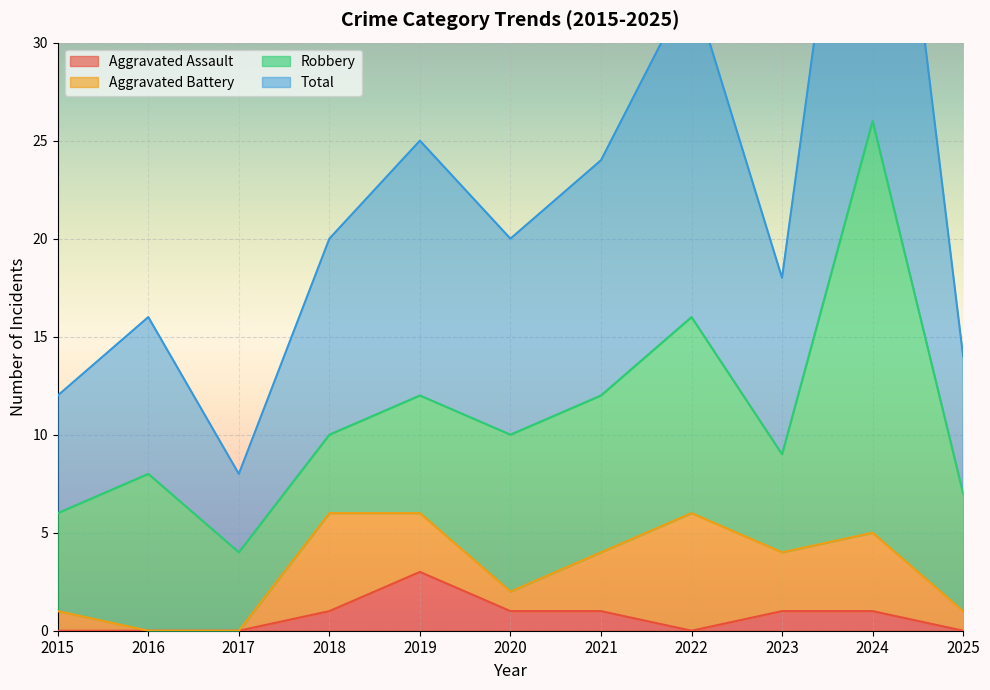

True or false: Total has more than 2 points higher than both neighbors.

True